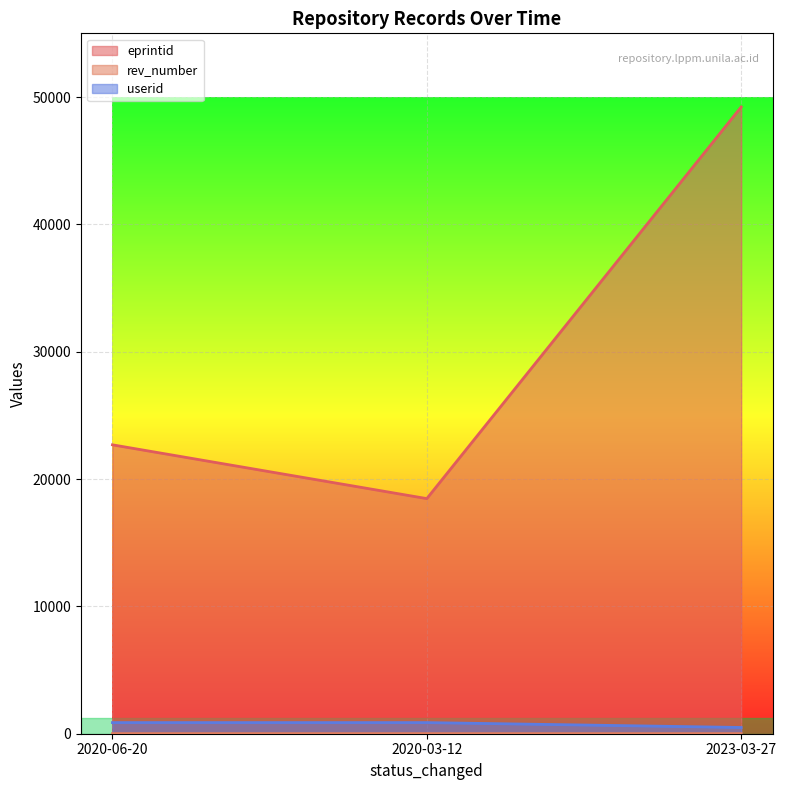

At how many categories does at least one series exceed 31250?

1